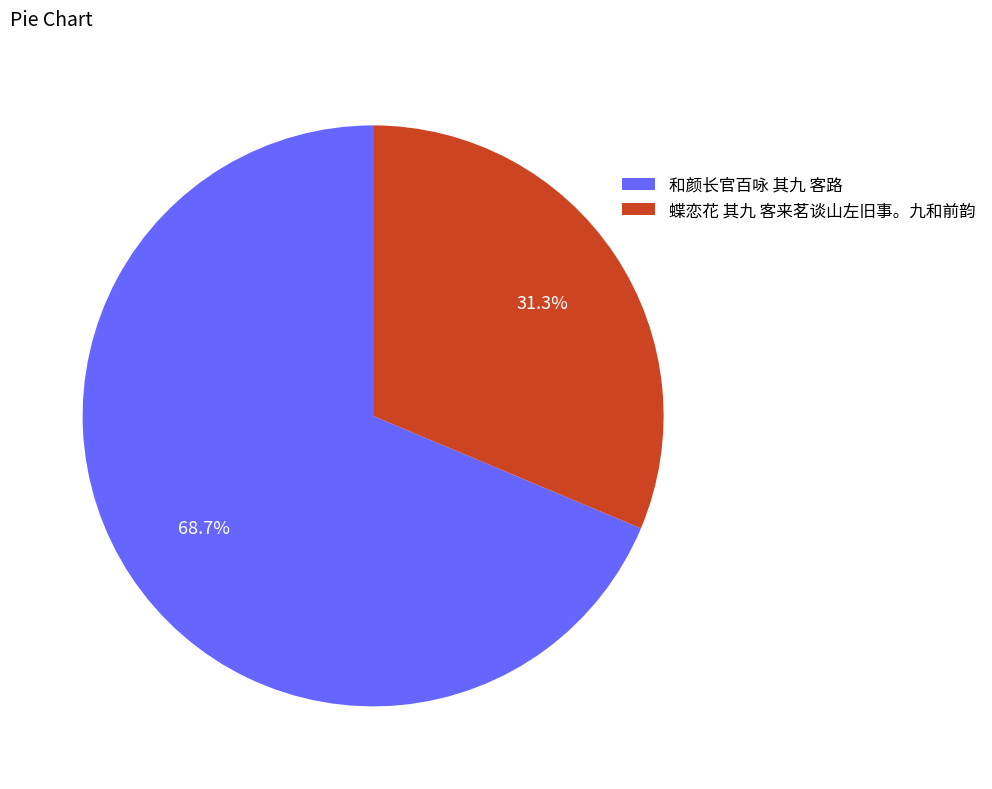

What is the ratio of the value at 和颜长官百咏 其九 客路 to the value at 蝶恋花 其九 客来茗谈山左旧事。九和前韵?

2.2